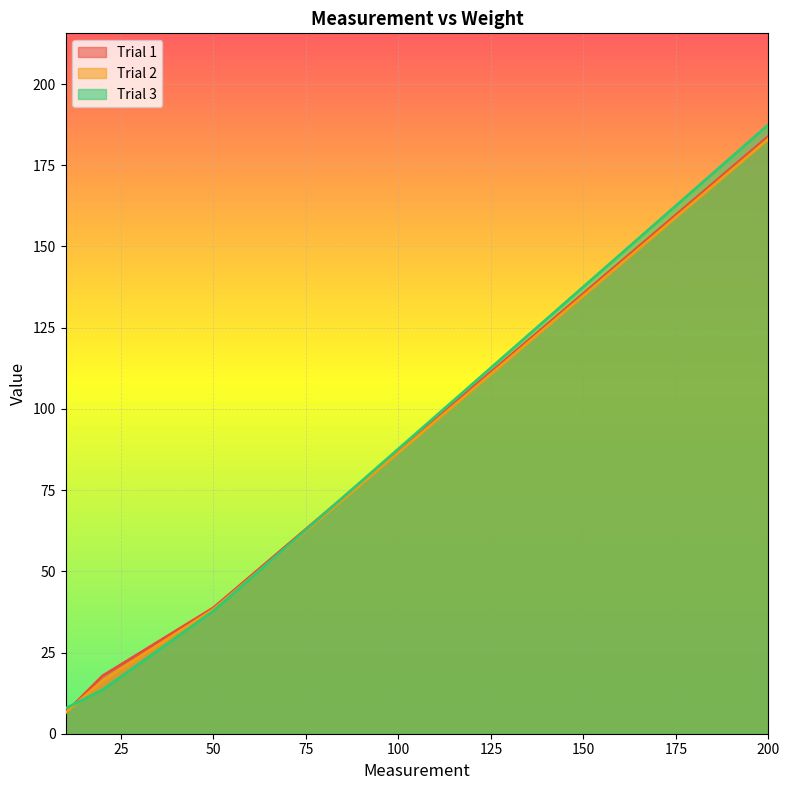

Read the Trial 3 value at 200.

187.5